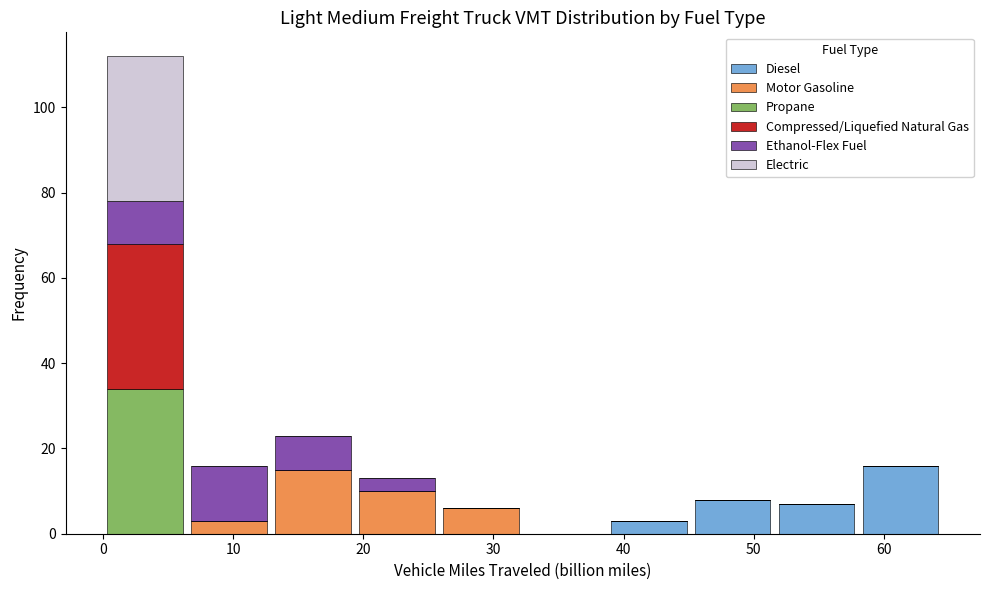

Reading left to right, transcribe this chart: for each stacked bar, give the range it covers on the x-axis and its total height. Neither the bar edges nor the heights are printed on the chart, so give them approximately, as read against the axes.

0 to 6: 112
6 to 13: 16
13 to 19: 24
19 to 26: 14
26 to 32: 6
32 to 39: 0
39 to 45: 4
45 to 52: 8
52 to 58: 8
58 to 65: 16